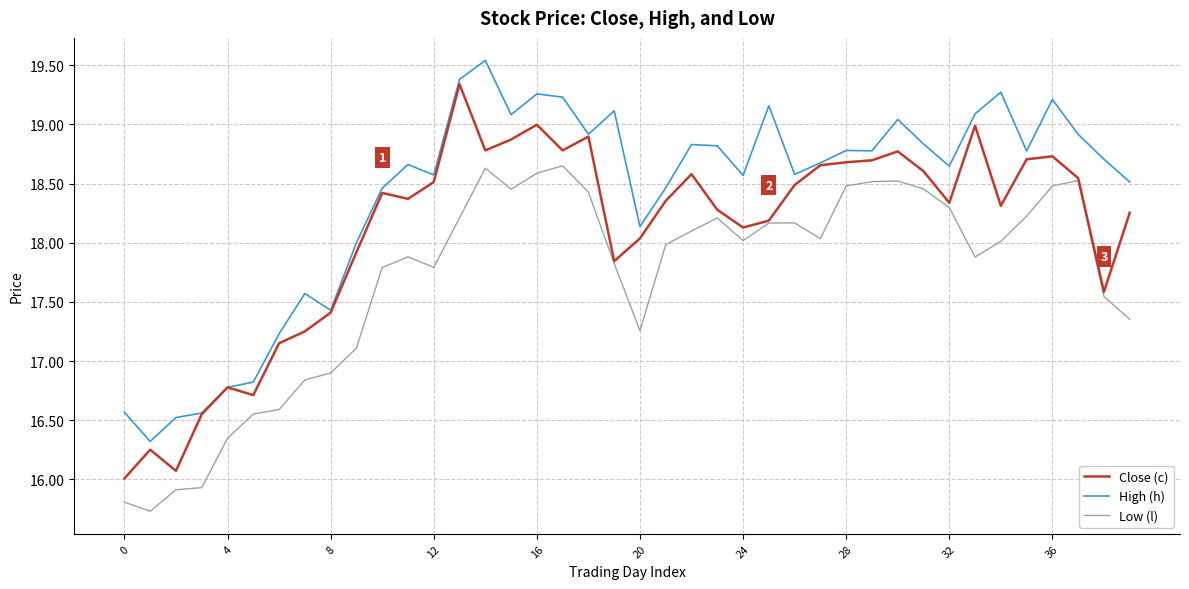

True or false: Low (l) and High (h) cross at least once.

False